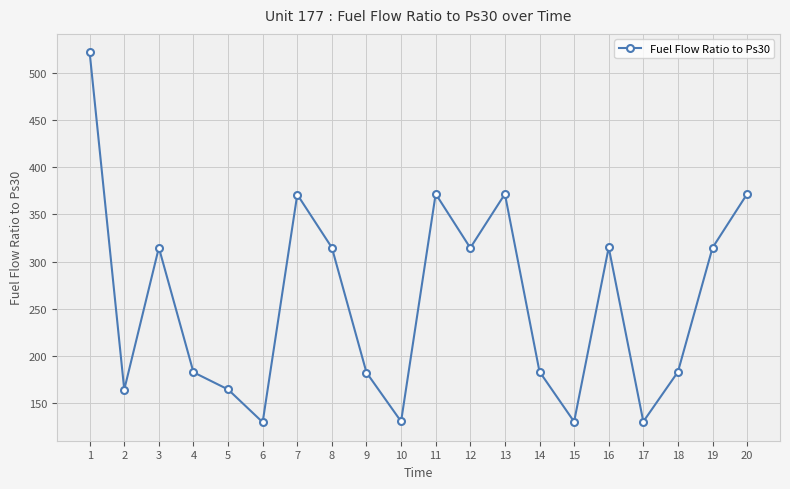

How many lines are shown in the chart?

1